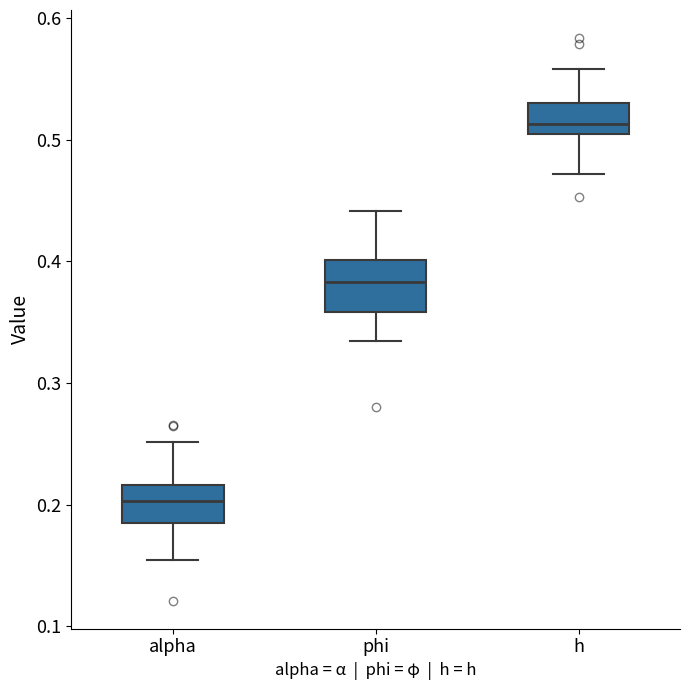

Which box's median line is the lowest?

alpha